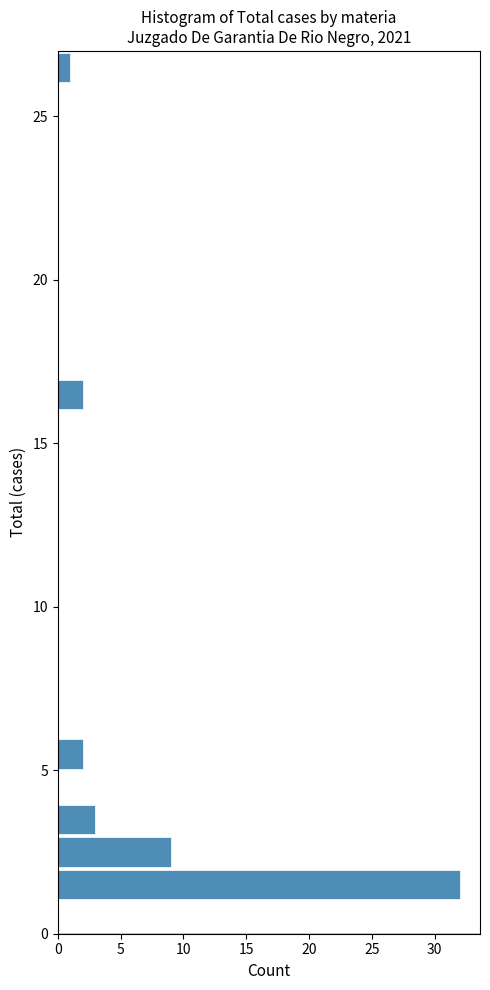

Around what value on the y-axis is the longest bar? Give the approximate position of its centre, as read against the axis.

1.5